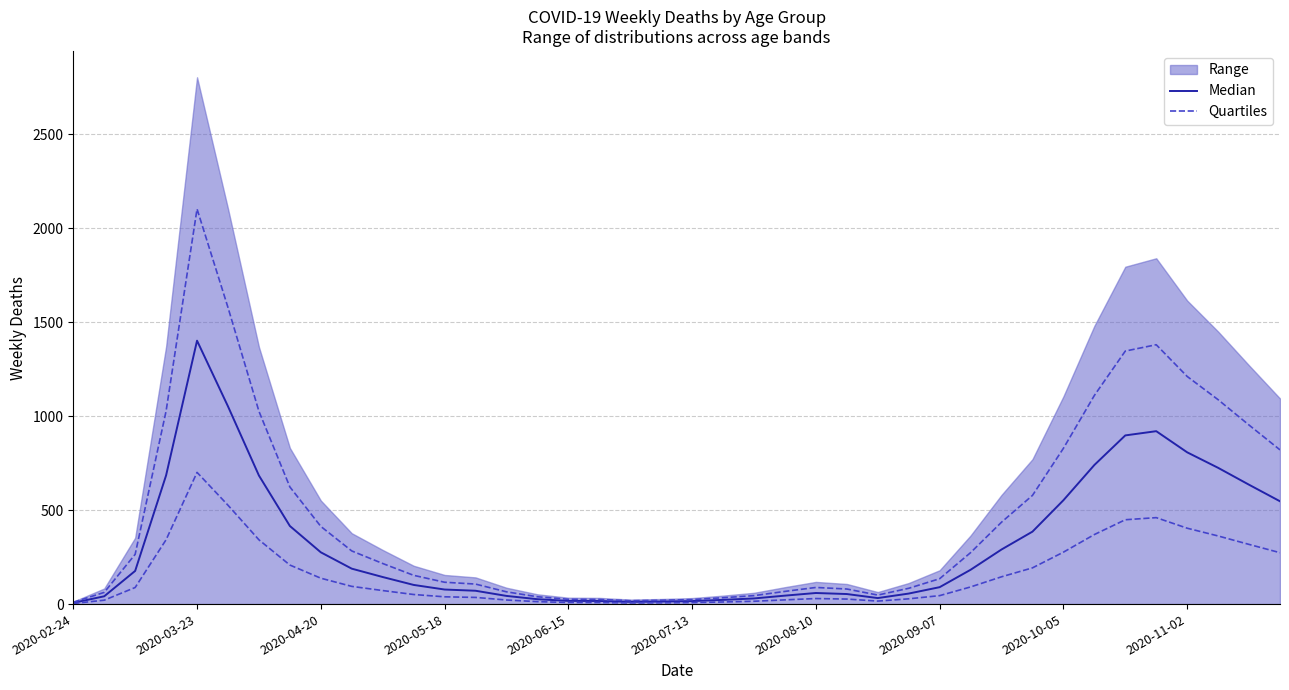

Reading left to right, what are all the values shown in this chart?

Median: 6.5	41.5	176.5	685.0	1401.5	1052.0	684.0	415.5	275.5	188.5	144.0	102.0	77.5	71.0	43.5	26.0	17.0	16.5	12.0	13.5	16.0	22.5	30.0	45.0	59.0	53.5	32.0	56.0	90.0	182.5	290.5	385.5	552.5	740.0	897.5	920.0	807.5	725.0	635.0	547.0
Quartiles: 3.2	20.8	88.2	342.5	700.8	526.0	342.0	207.8	137.8	94.2	72.0	51.0	38.8	35.5	21.8	13.0	8.5	8.2	6.0	6.8	8.0	11.2	15.0	22.5	29.5	26.8	16.0	28.0	45.0	91.2	145.2	192.8	276.2	370.0	448.8	460.0	403.8	362.5	317.5	273.5